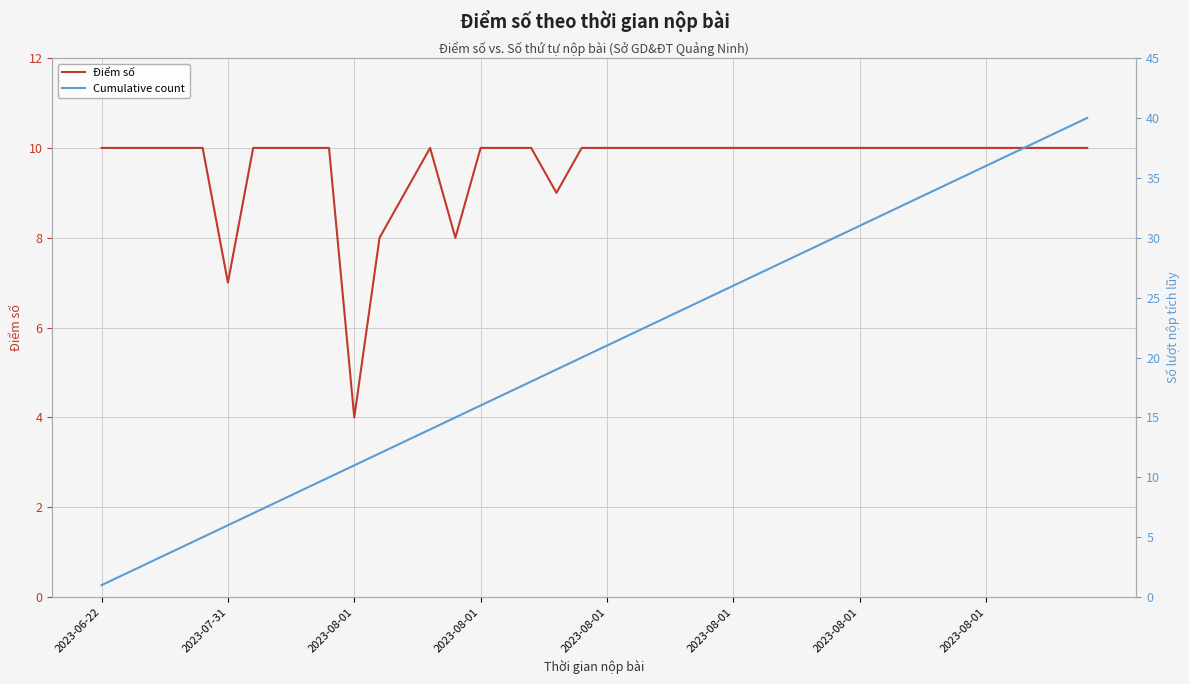

What is the sum of the Điểm số values at 15 and 37?

20